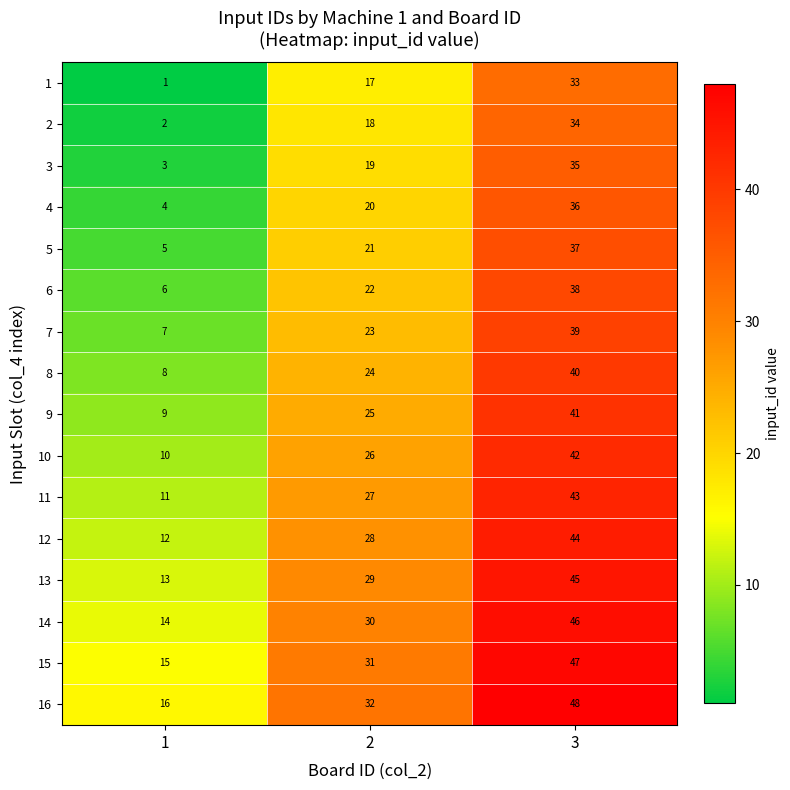

What is the difference between the maximum and second lowest values in the 16 series?

16